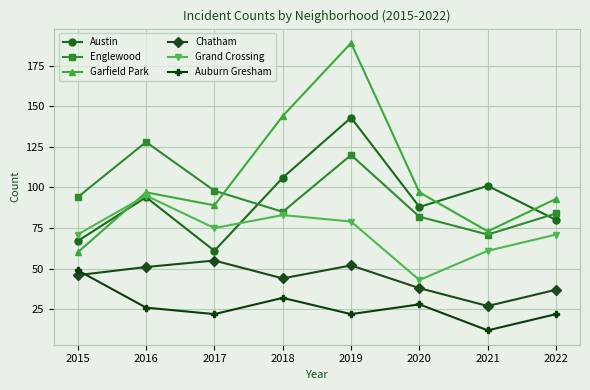

What is the difference between the highest and lowest values at 2018?

112